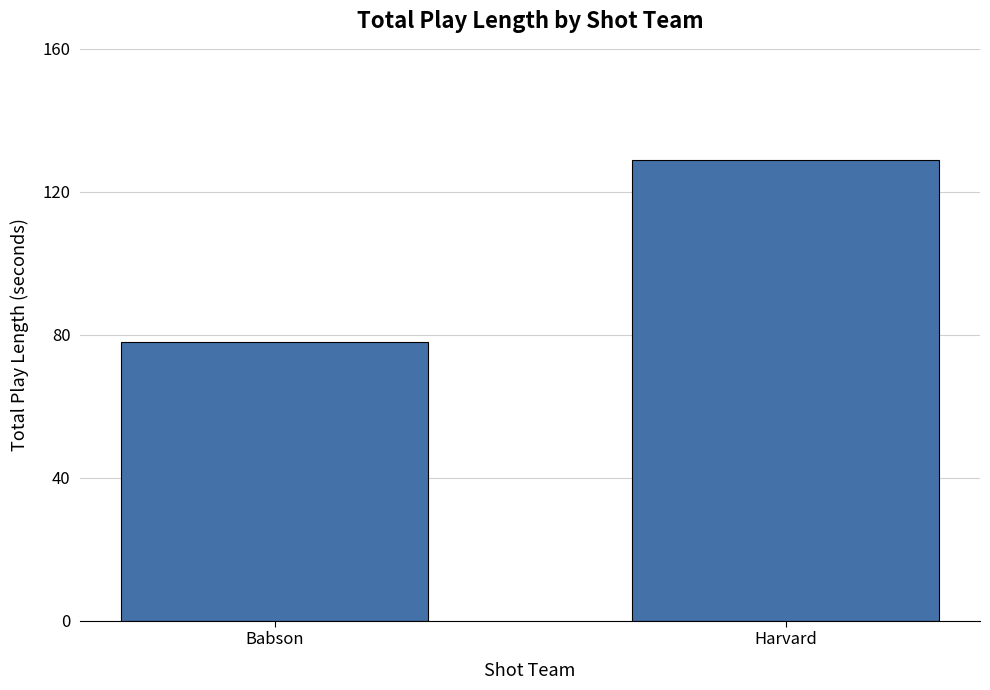

Rank the categories by value from highest to lowest.

Harvard, Babson